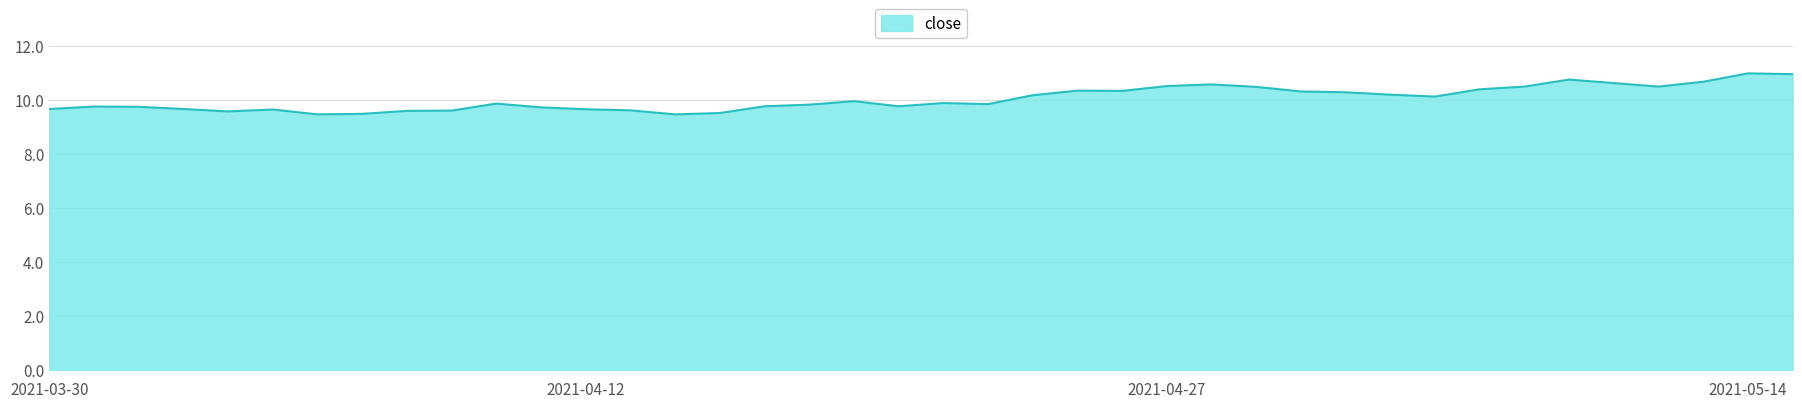

What is the smallest value displayed?

9.5